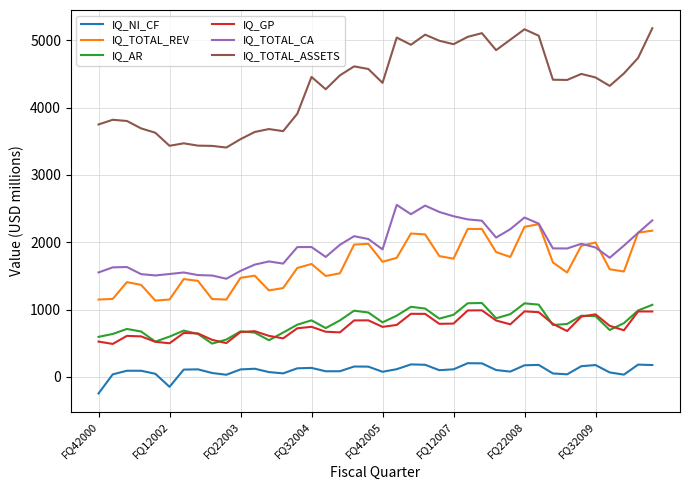

True or false: IQ_TOTAL_REV and IQ_NI_CF intersect in this chart.

False